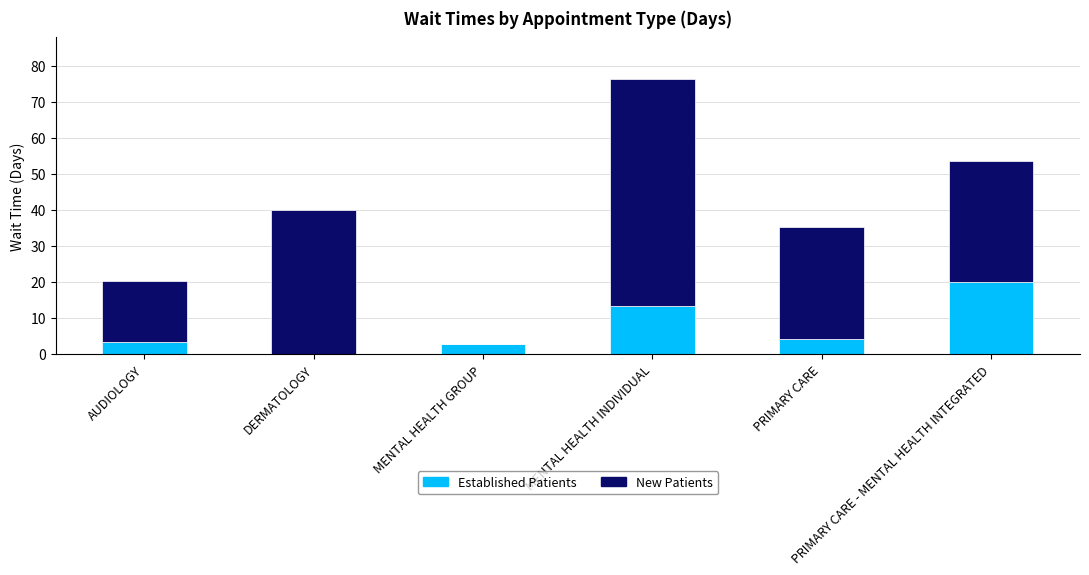

How many values in the Established Patients series exceed 4?

3